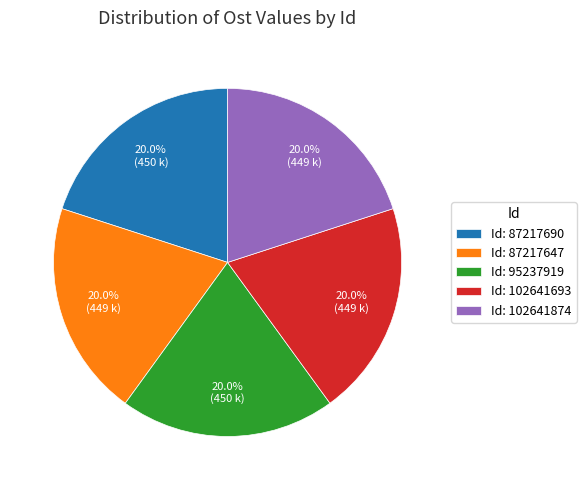

Is Id: 102641693 the majority of the pie?

No